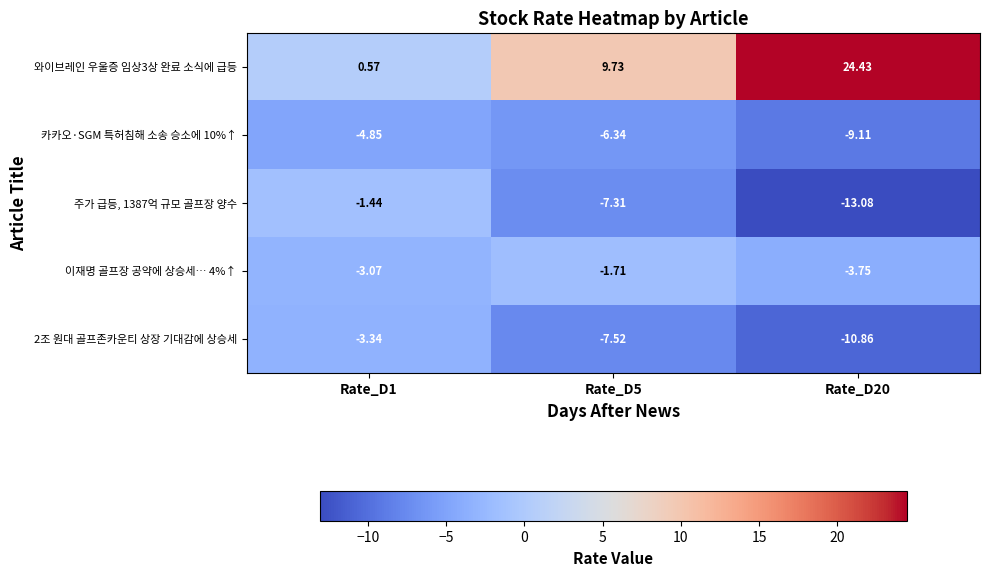

Count the number of data series in this chart.

5